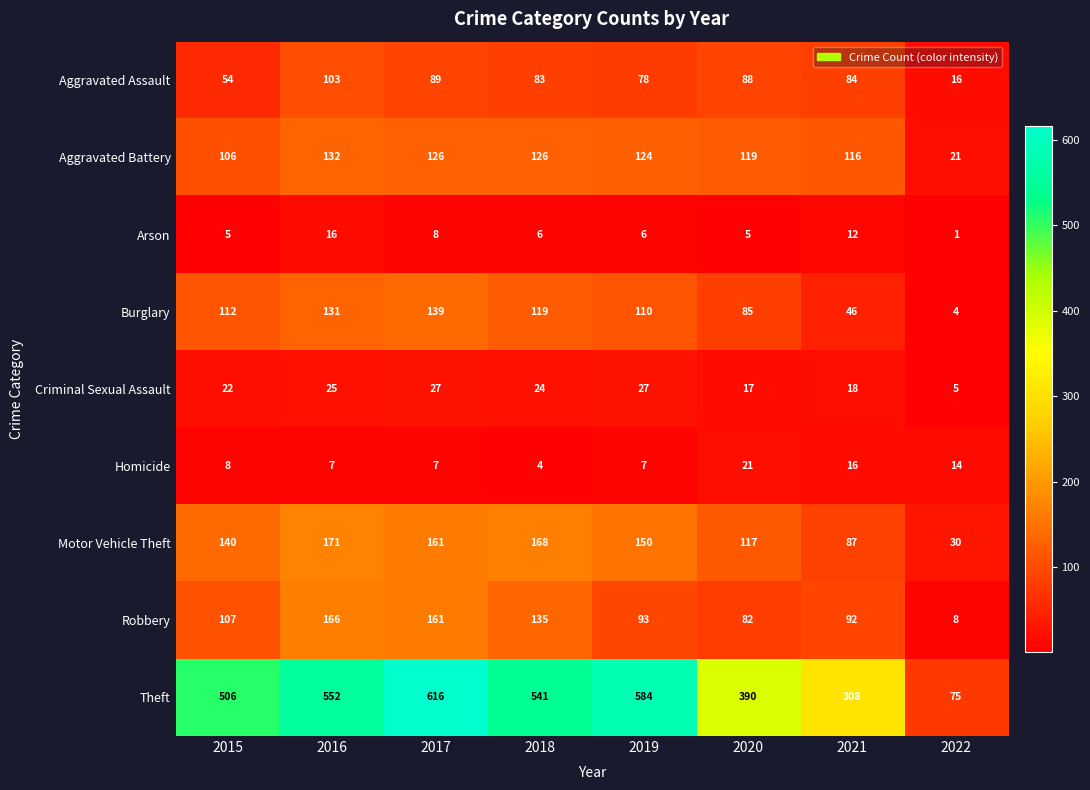

What is the highest value of the Criminal Sexual Assault series?

27